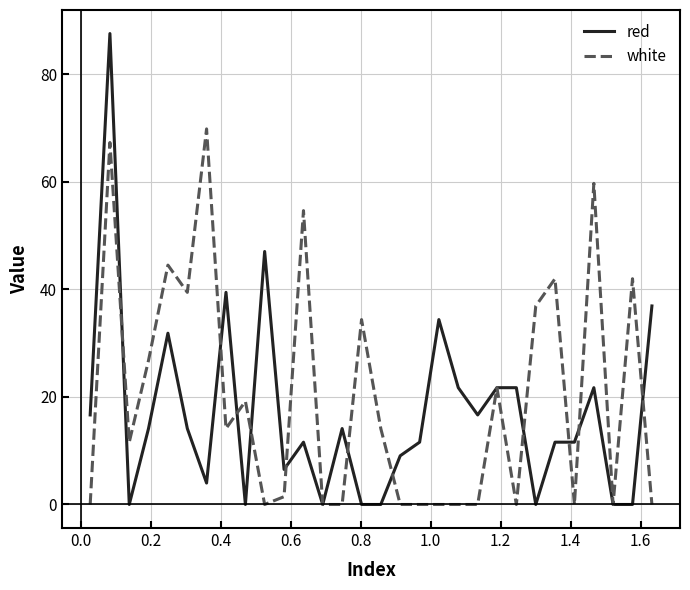

Rank the series by their maximum value, from highest to lowest.

red, white